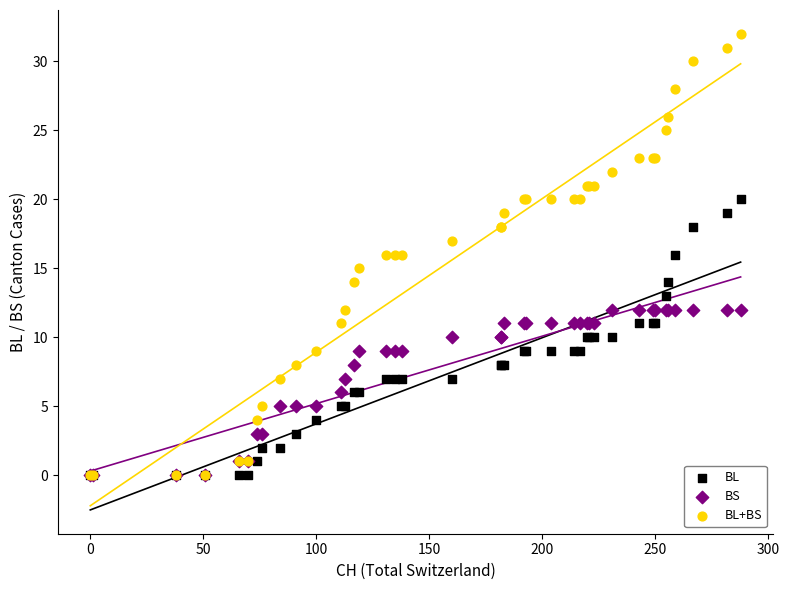

What are all the series names shown in the legend?

BL, BS, BL+BS